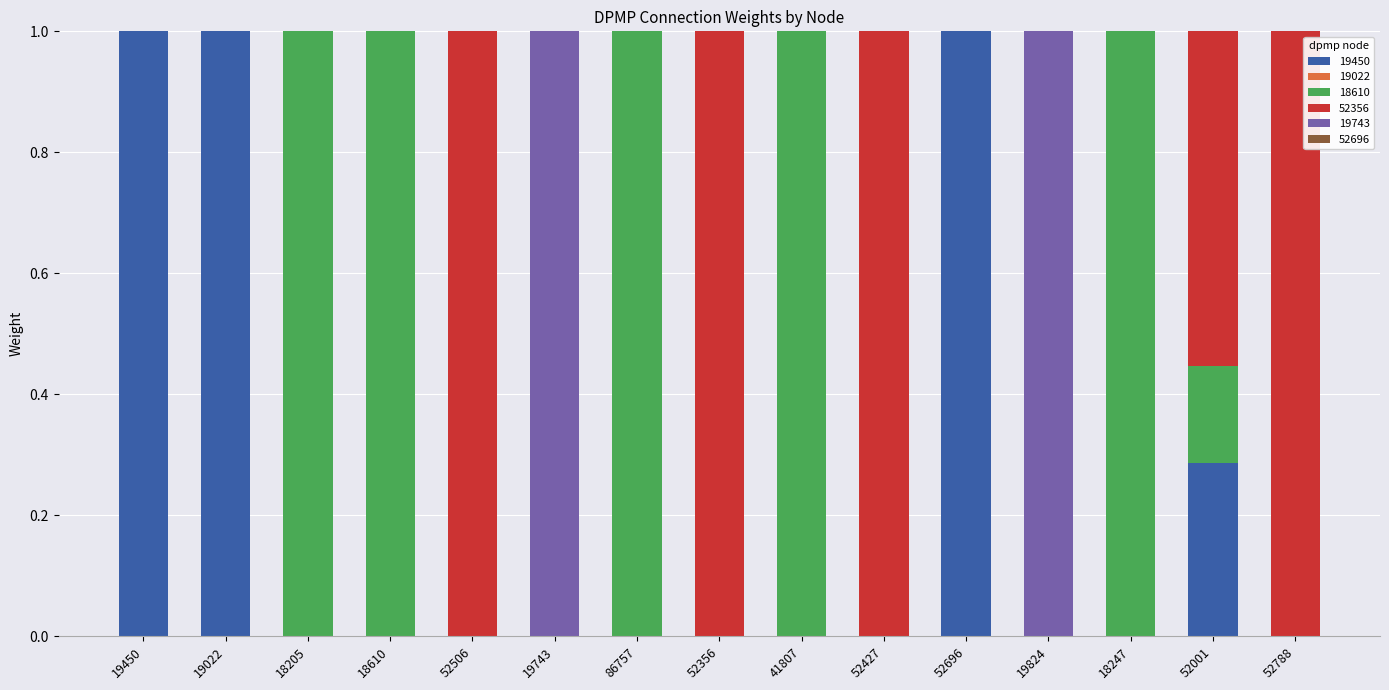

What is the total value across all series at 19824?

1.0